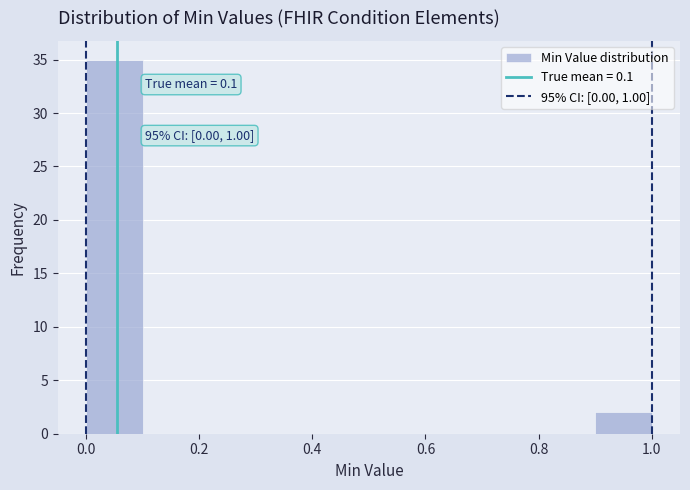

Over which range of the x-axis is the bar tallest?

0.0 to 0.1